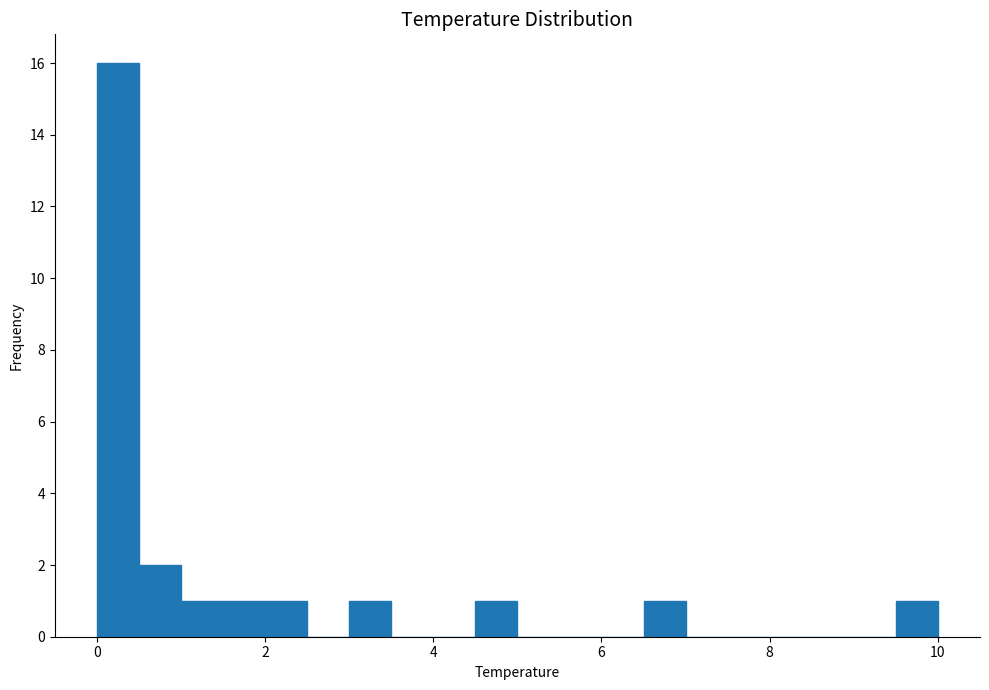

Around what value on the x-axis is the tallest bar? Give the approximate position of its centre, as read against the axis.

0.2